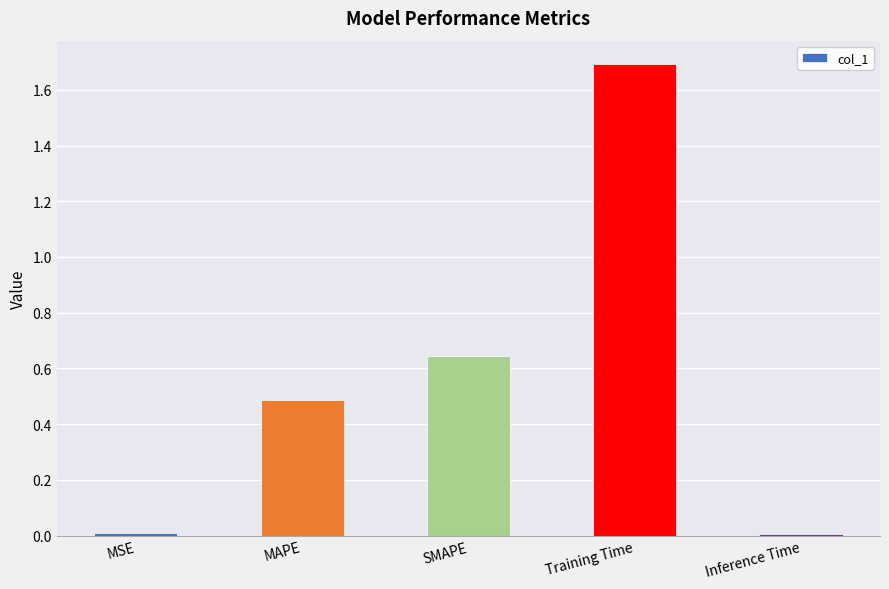

What is the difference between the maximum and second lowest values?

1.7